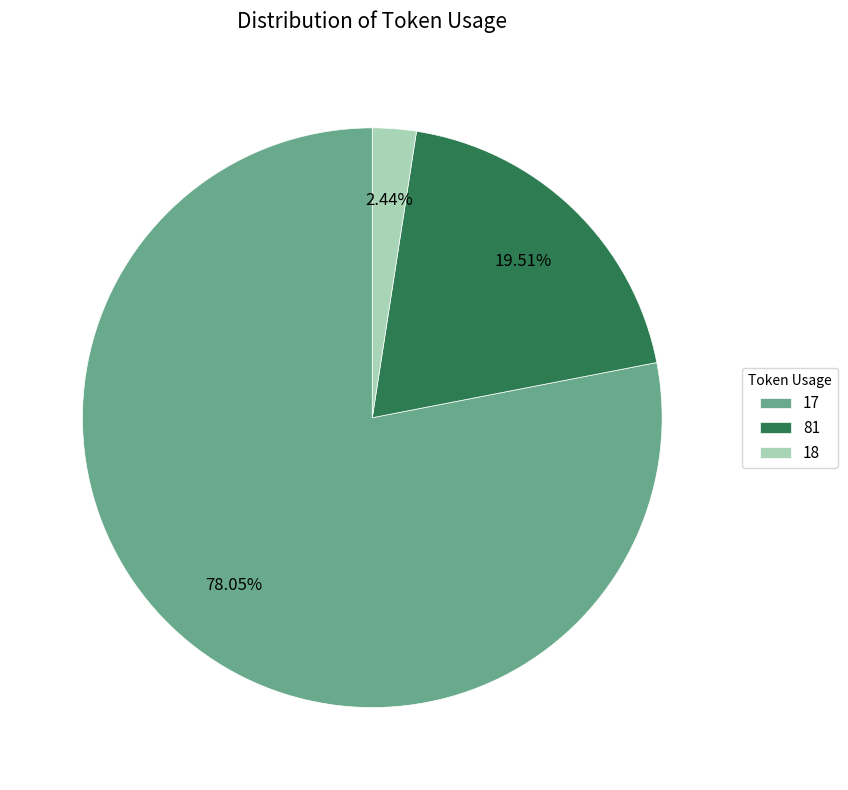

True or false: 81 accounts for 20% of the total.

True